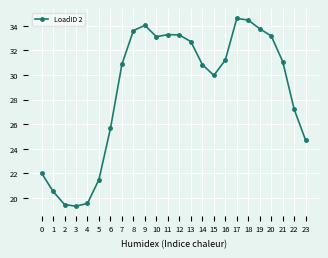

Which has a higher value, 15 or 13?

13